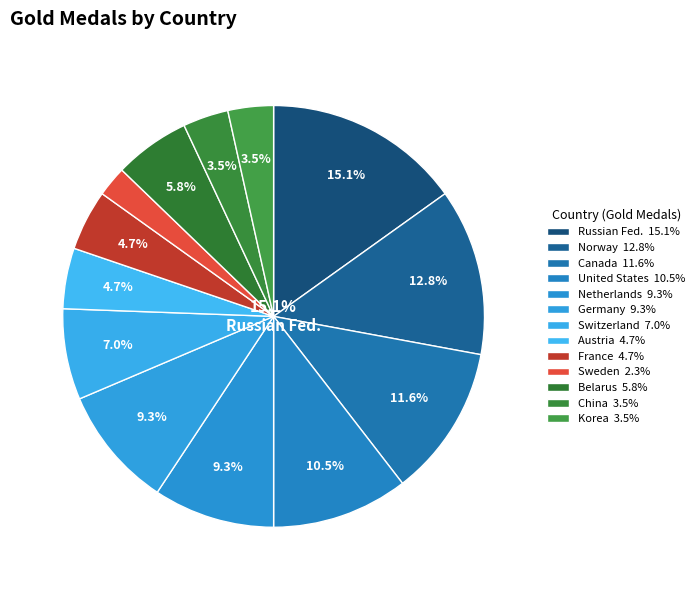

To the nearest percent, what portion does Korea represent?

3%